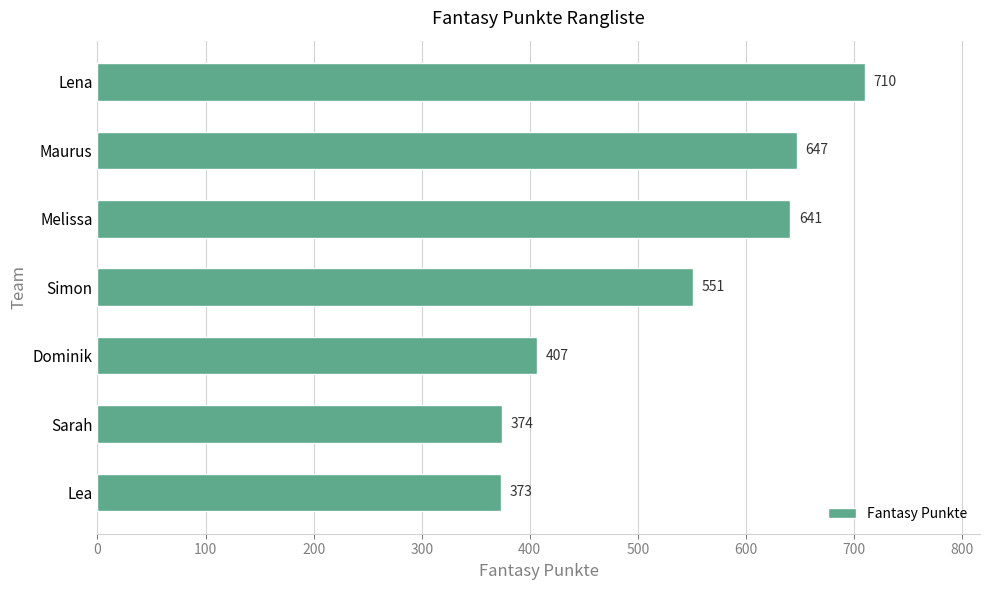

Does the chart contain any negative values?

No